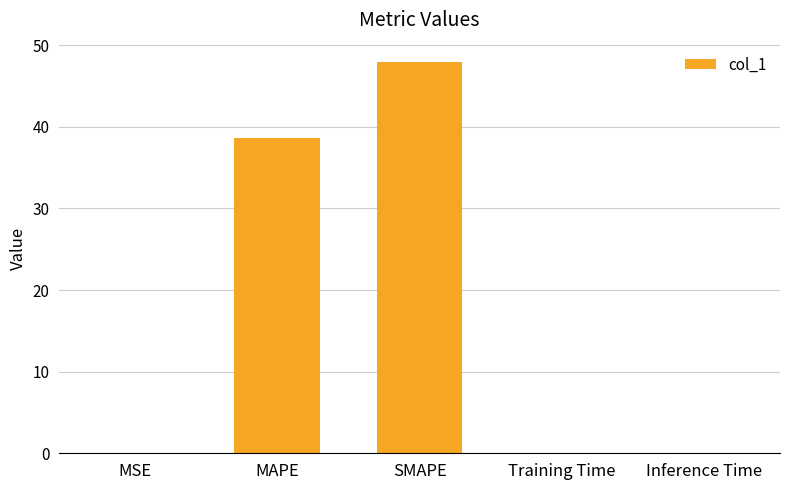

Between MSE and MAPE, which is larger?

MAPE